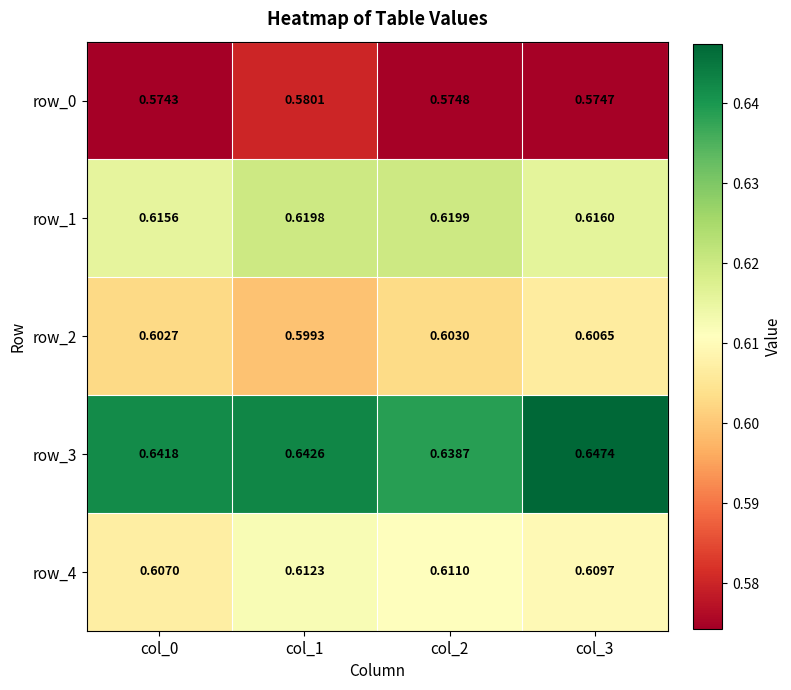

Is the value of row_3 at col_0 greater than the value of row_0 at col_3?

Yes